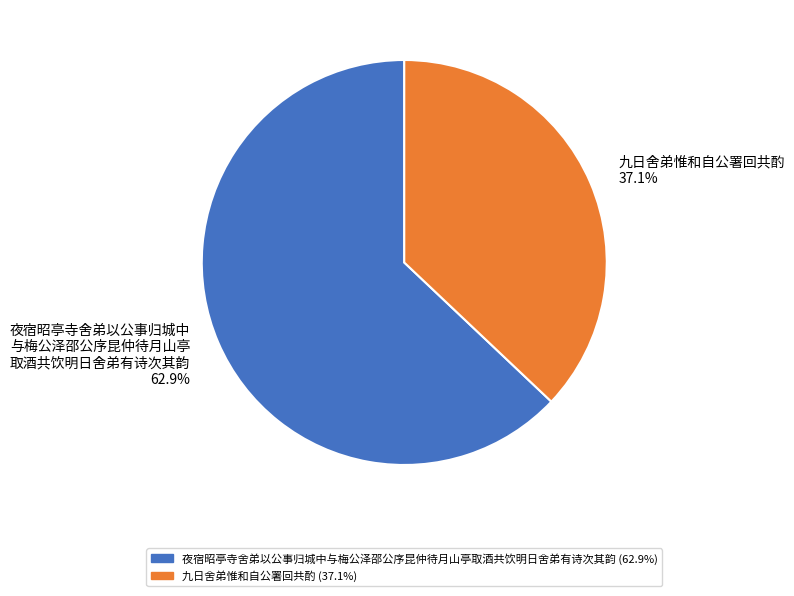

What is the largest slice in the pie chart?

夜宿昭亭寺舍弟以公事归城中 与梅公泽邵公序昆仲待月山亭 取酒共饮明日舍弟有诗次其韵 62.9%